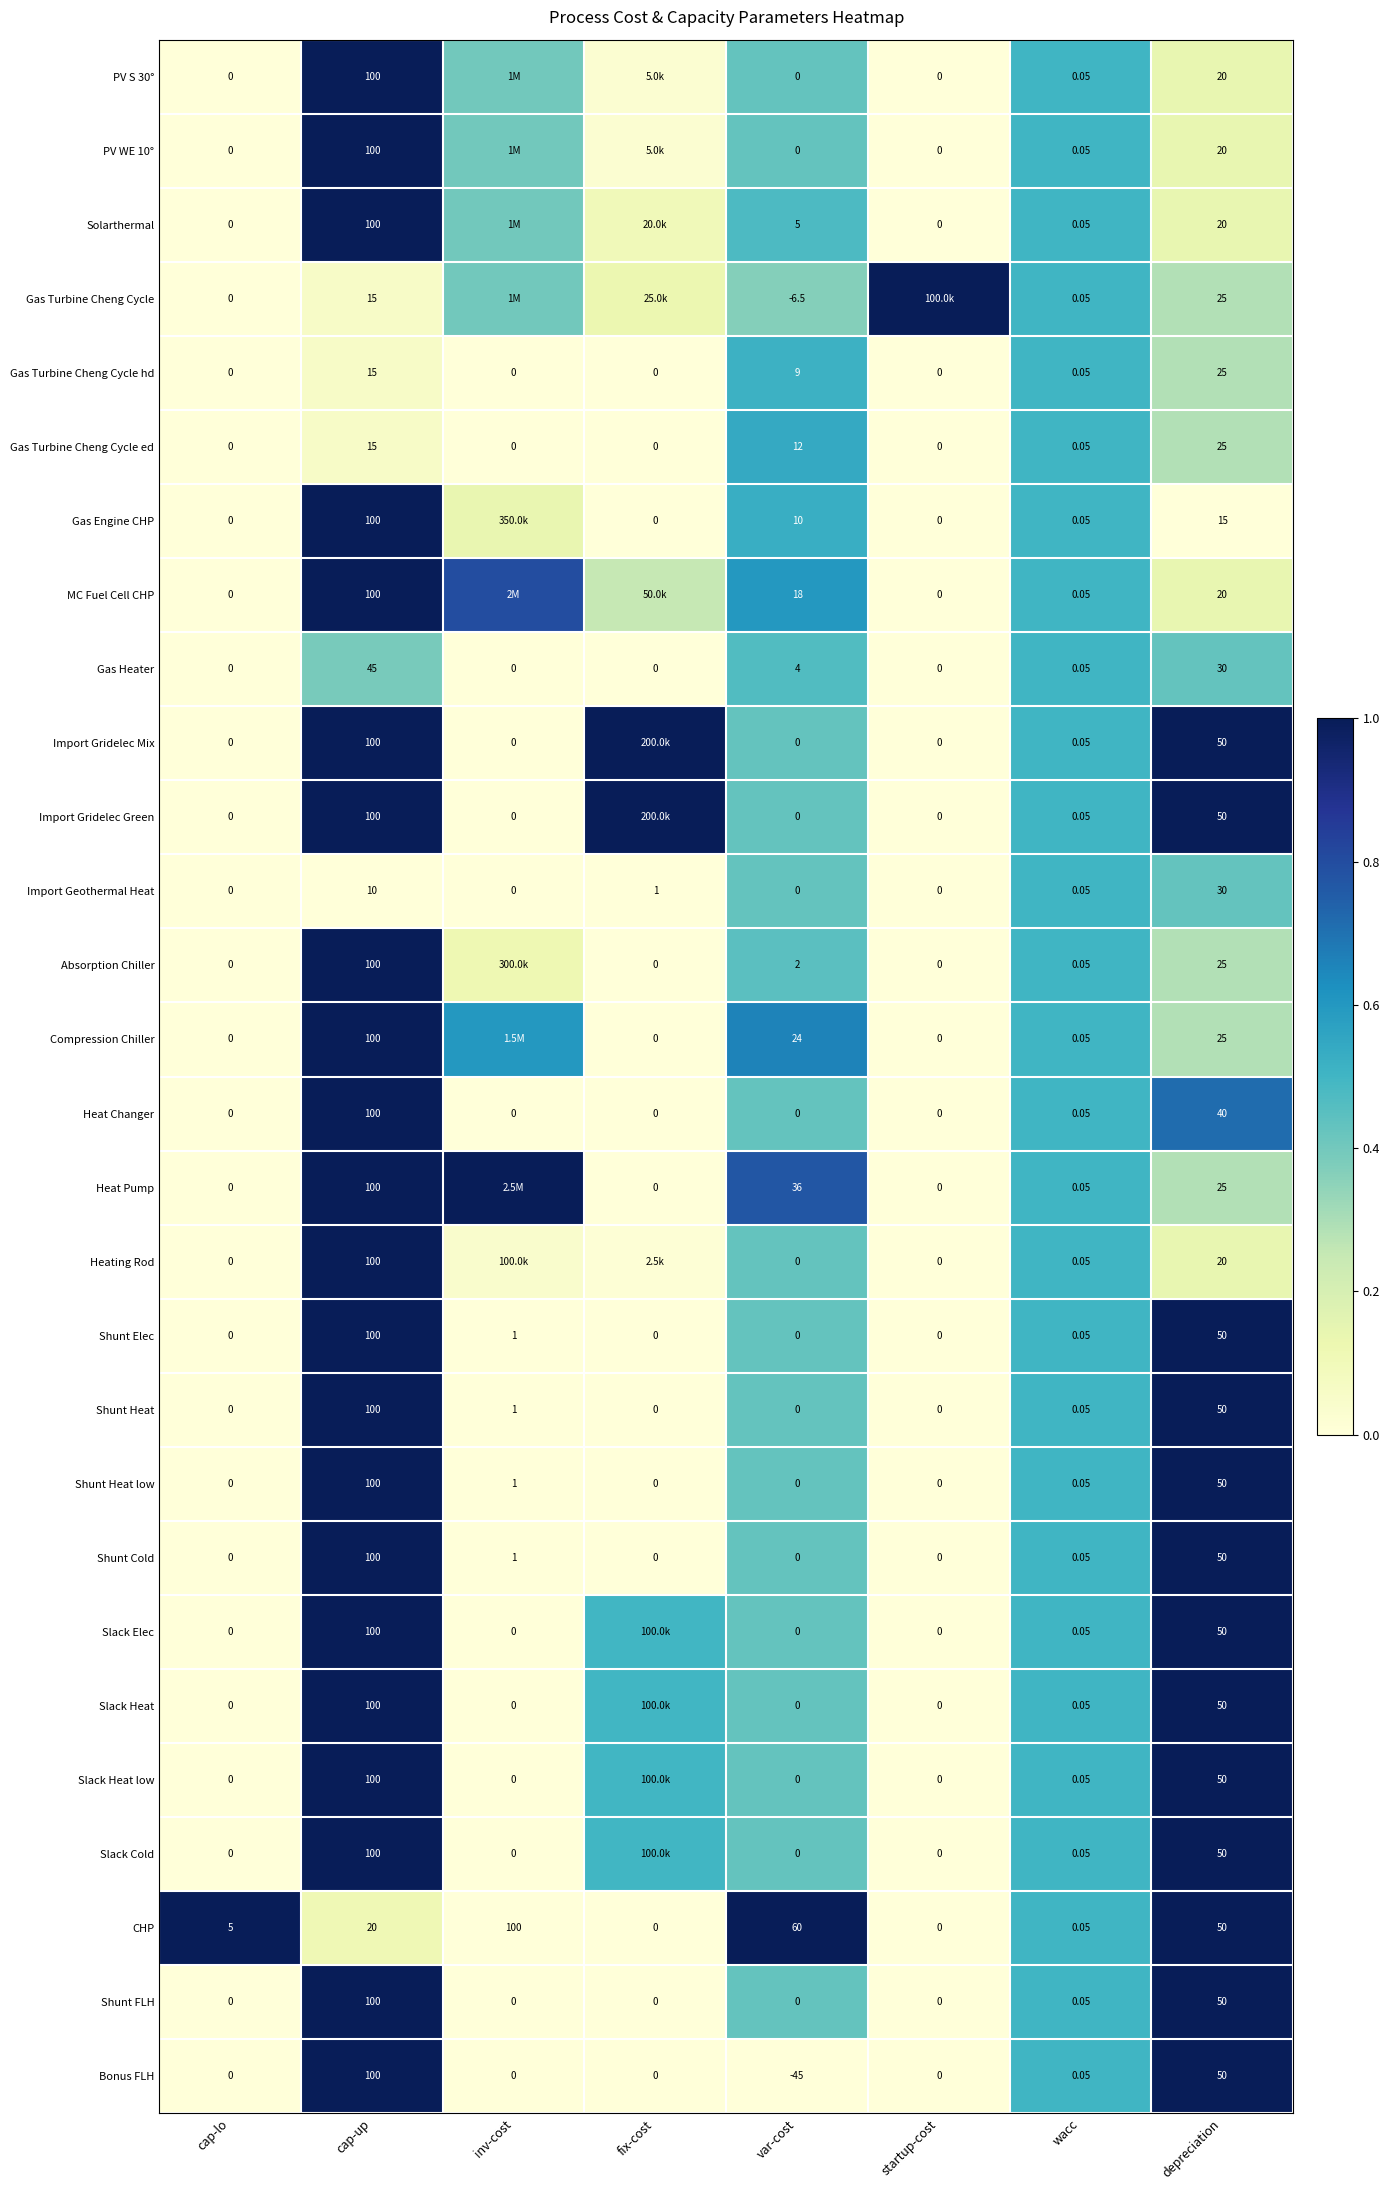

Which category has the highest value in the Bonus FLH series?

cap-up